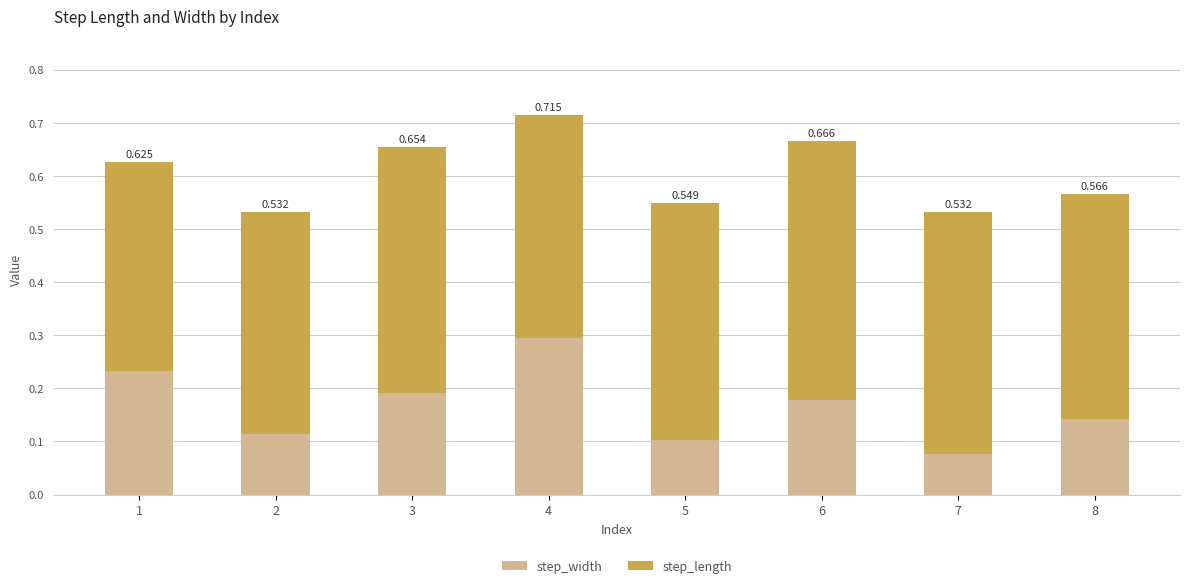

What are all the series names shown in the legend?

step_width, step_length